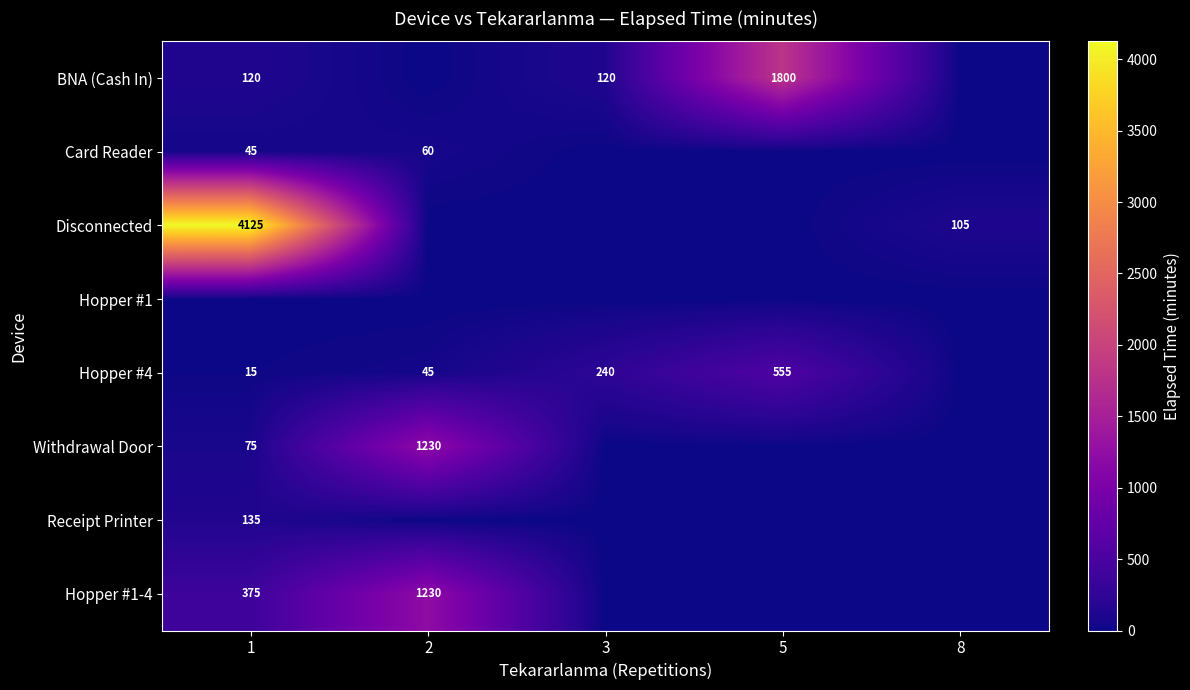

What is the spread (max minus min) of values at 5?

1800